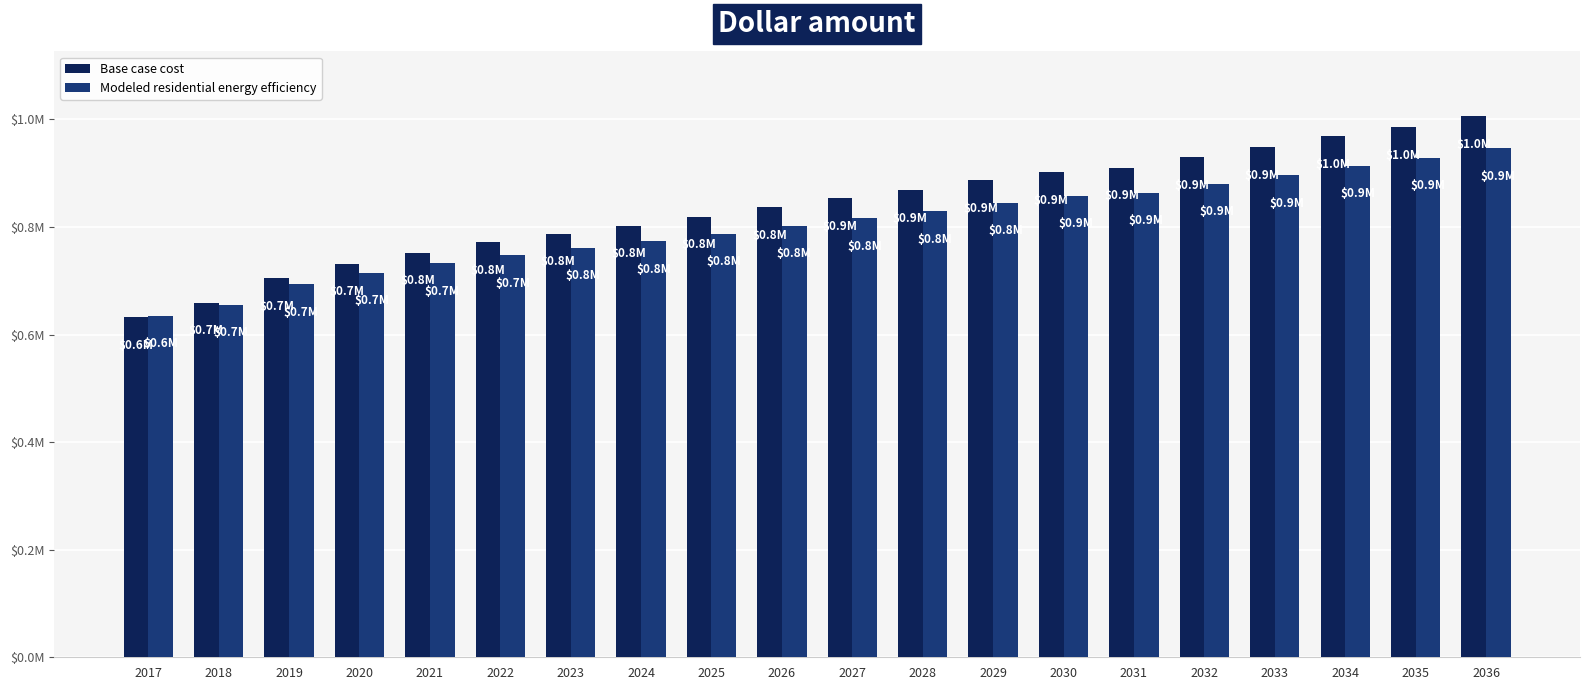

Does the chart contain stacked bars?

No